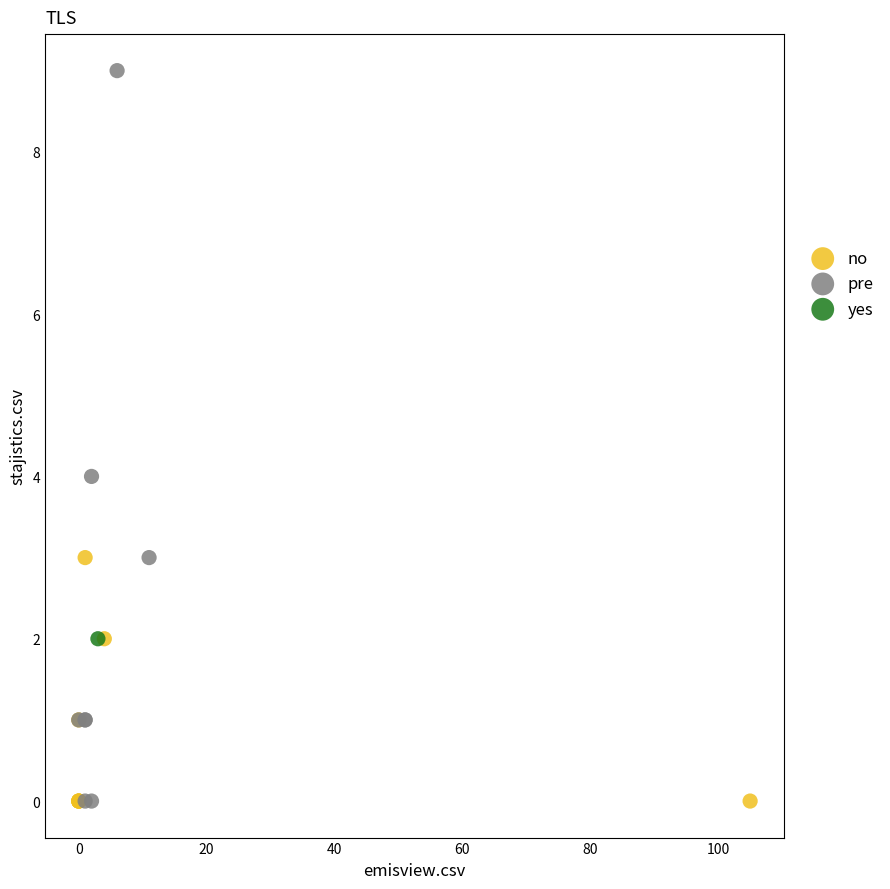

What are all the series names shown in the legend?

no, pre, yes